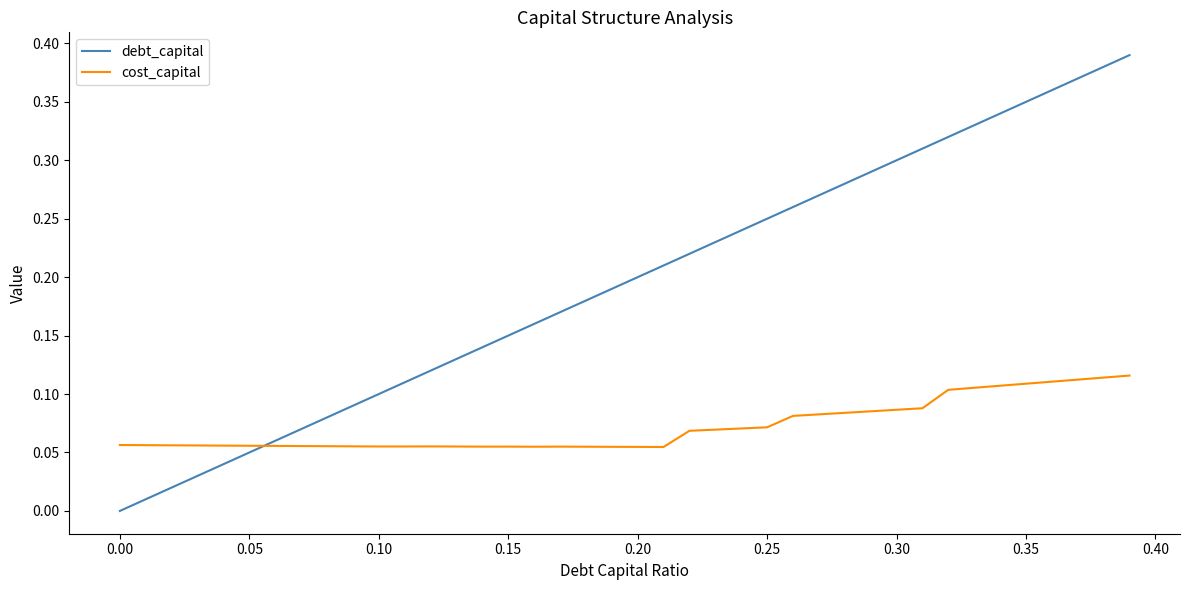

Which series has the largest range (max minus min)?

debt_capital